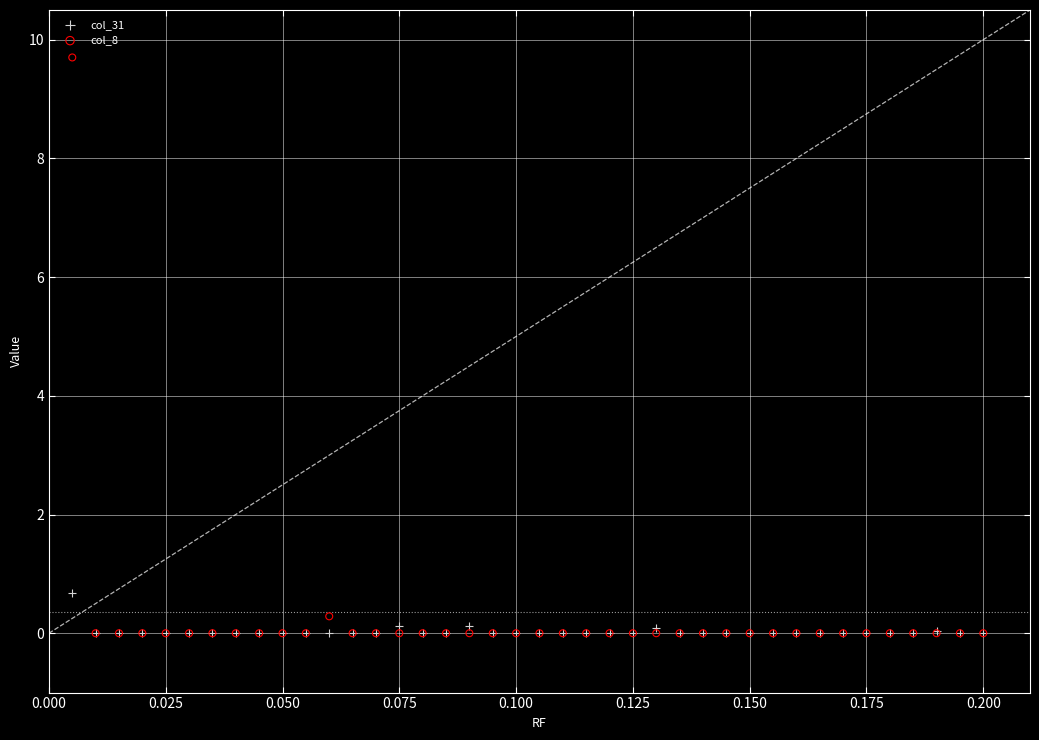

Across all series, what Y value is closest to 4?

0.7